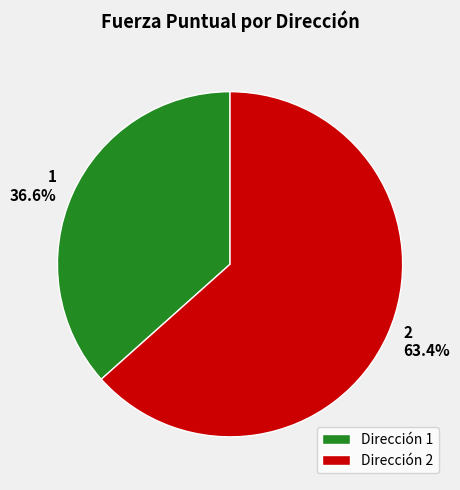

Does 2 account for over 50% of the chart?

Yes